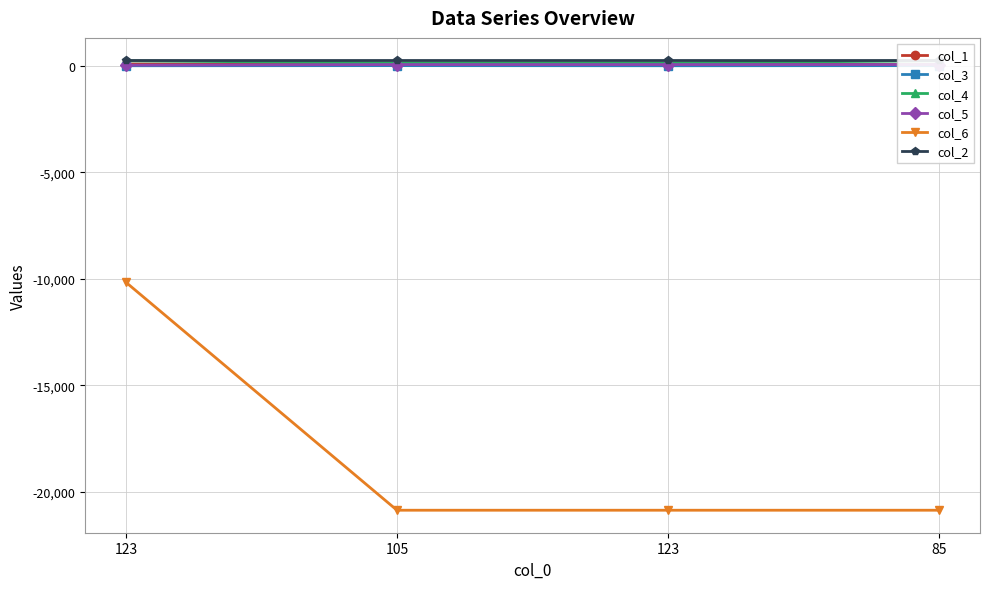

The value of col_3 at 123 is 3. True or false?

True